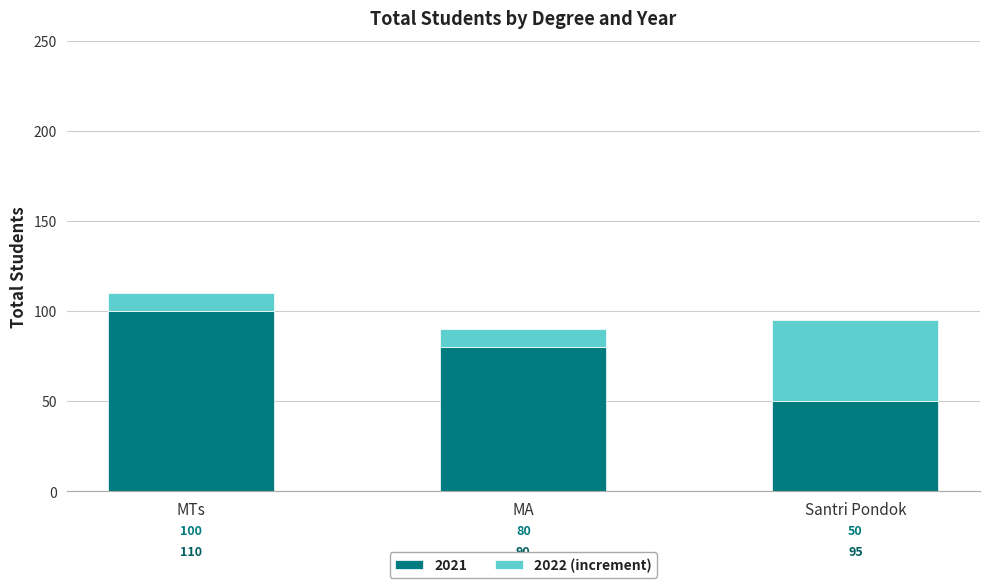

How many bars are there in total?

3